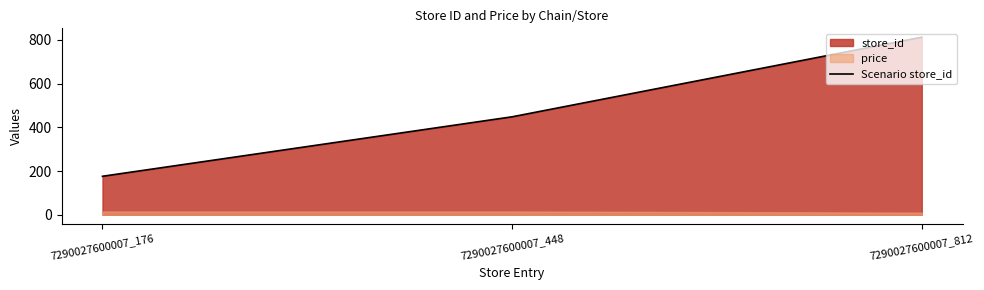

Which label corresponds to the largest value in the chart?

7290027600007_812